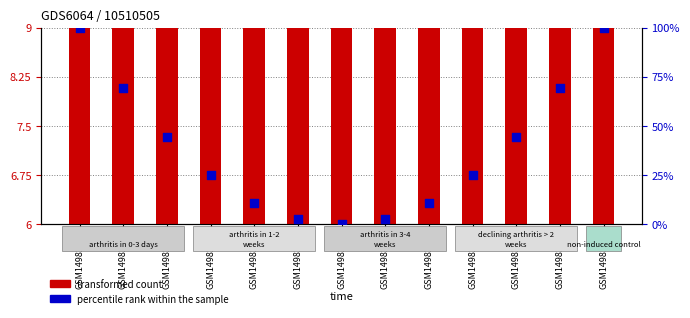

What is the total value across all series at GSM1498301?

109.0